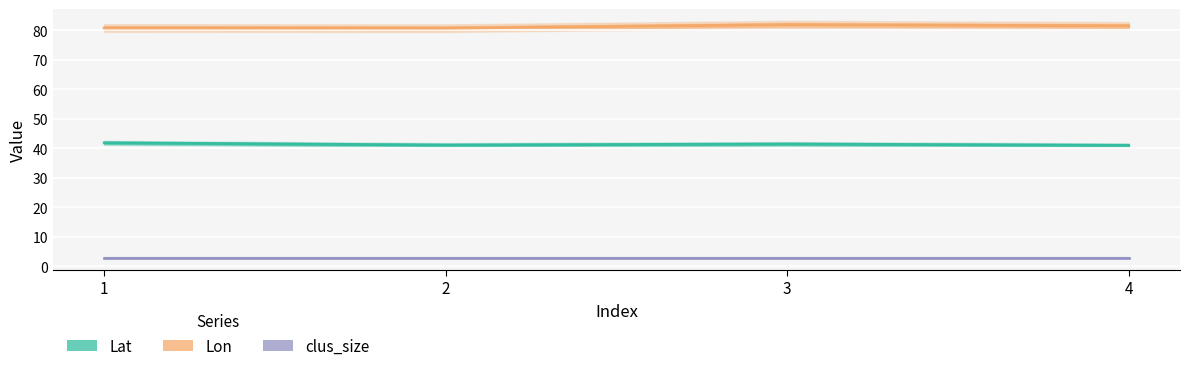

What is the spread (max minus min) of values at 1?

38.9